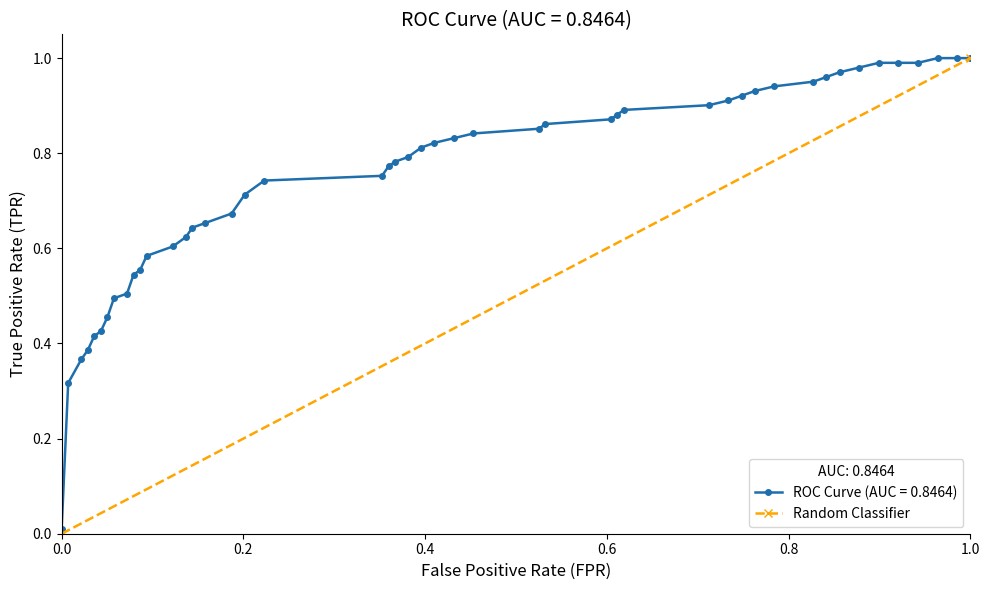

The chart shows a value of 1 at 0.0. True or false?

False